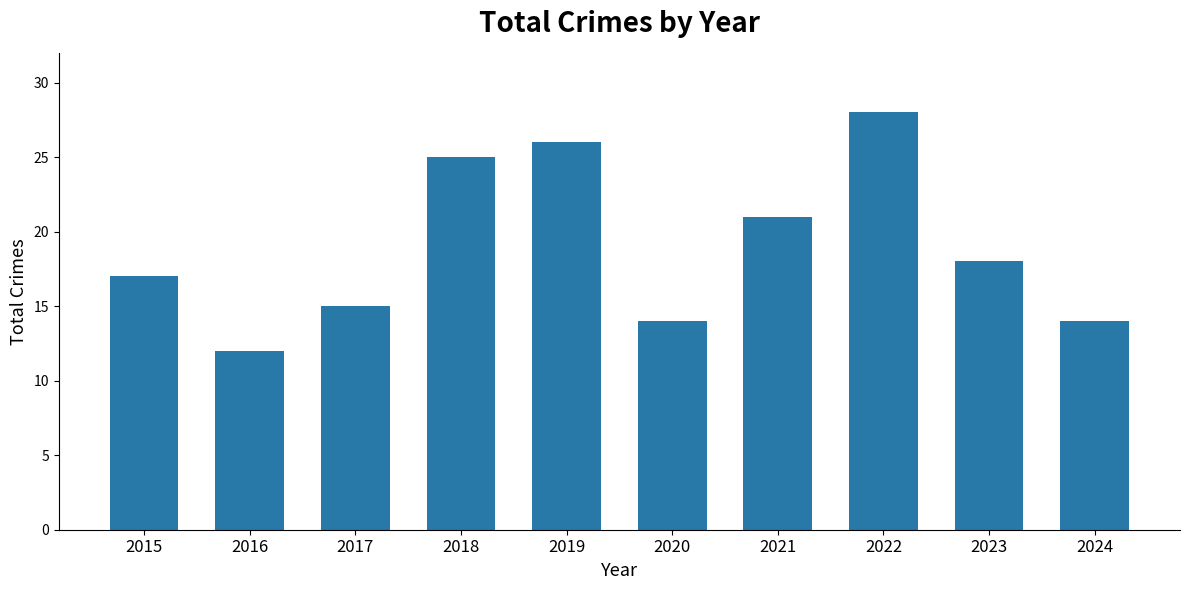

Where does the data first go above 18?

2018